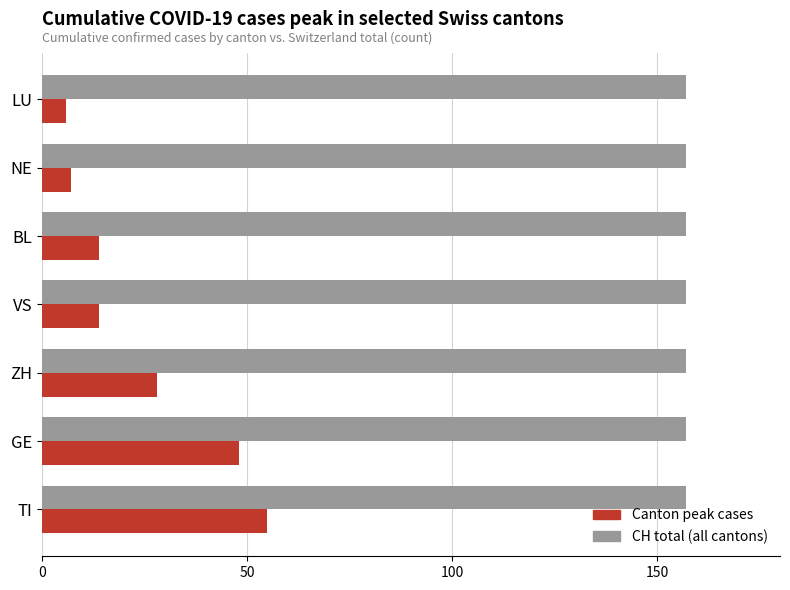

Which series has the largest total across all categories?

CH total (all cantons)